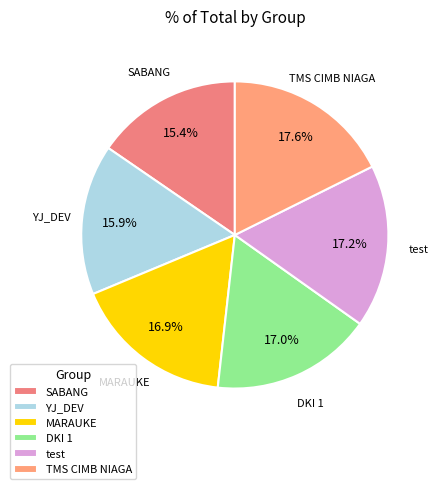

Is there a majority slice in this chart?

No